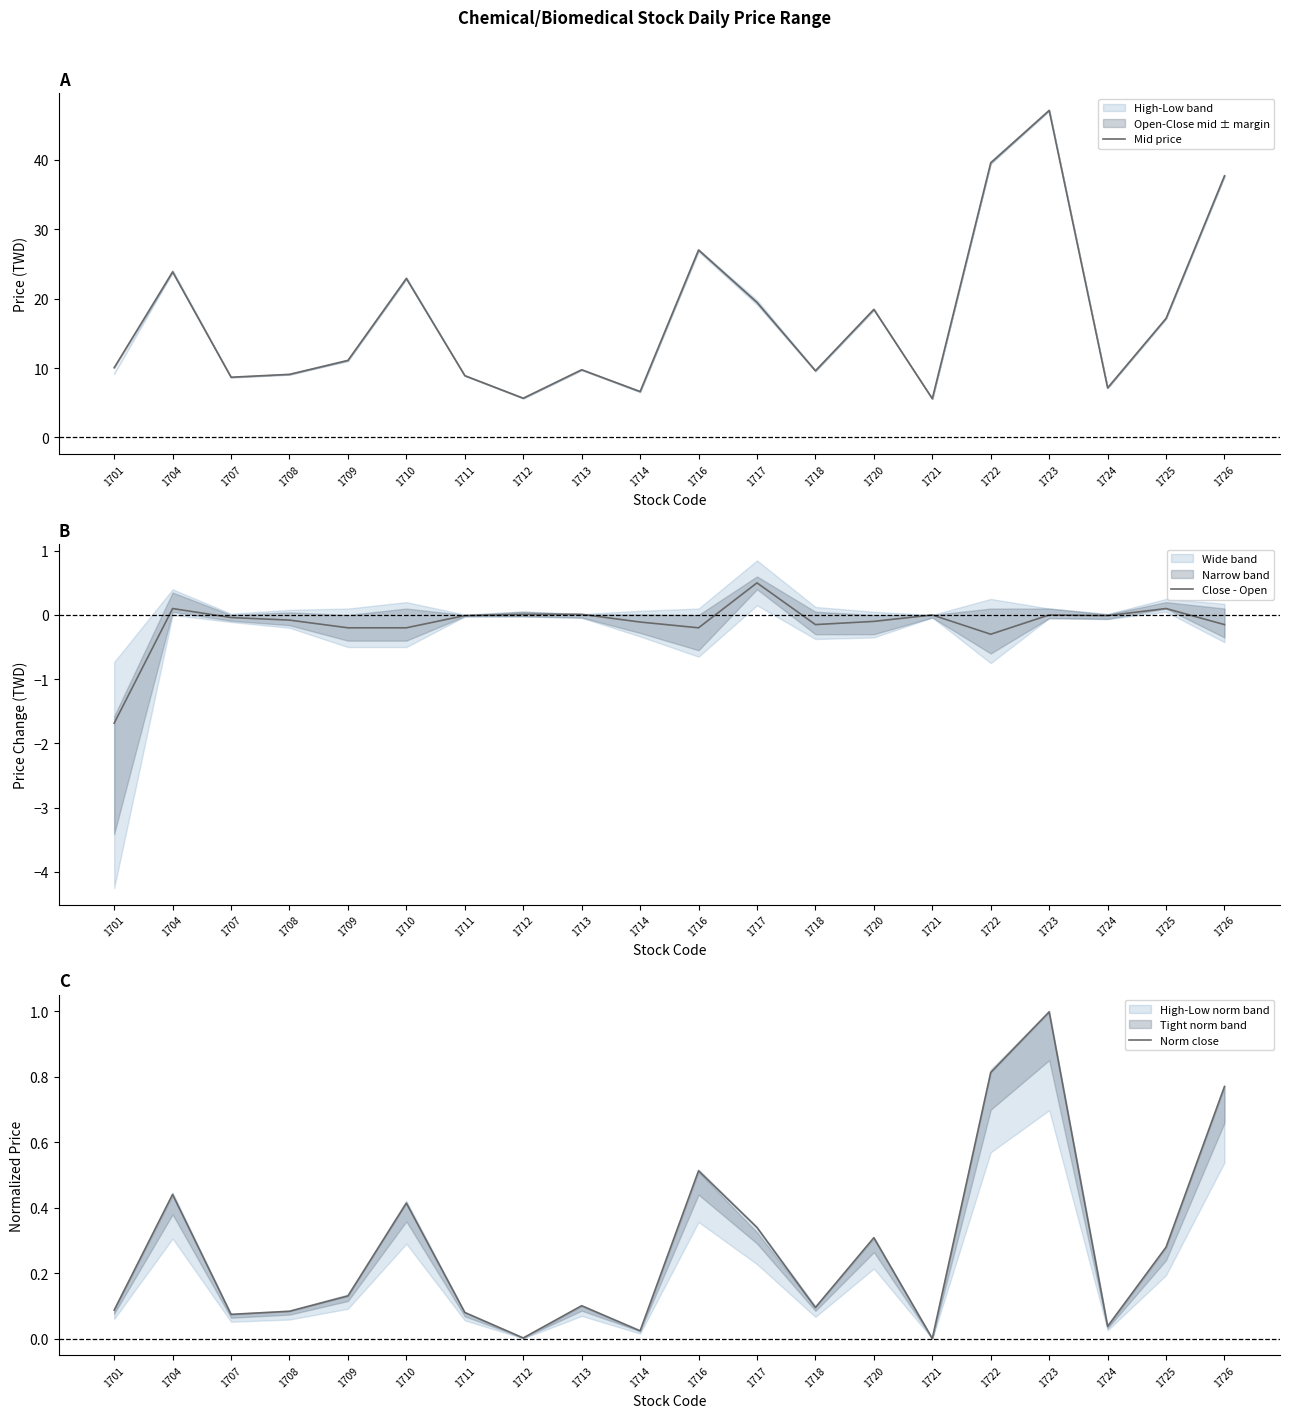

The value of Norm close at 1707 is 0.1. True or false?

True